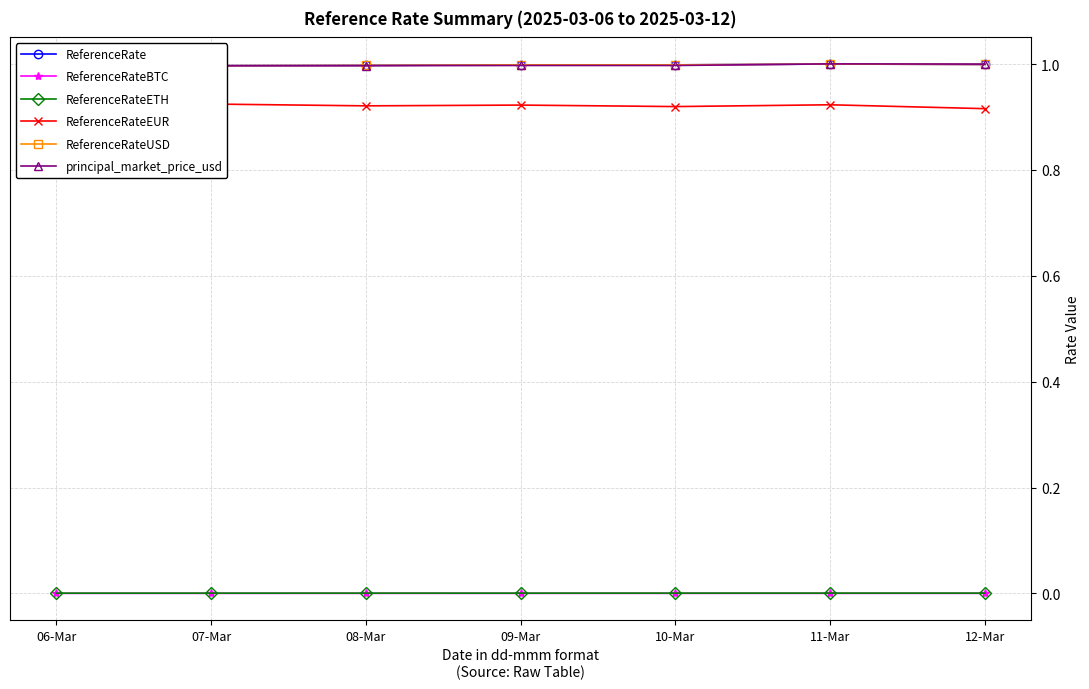

Is this an area chart (filled region under the line)?

No